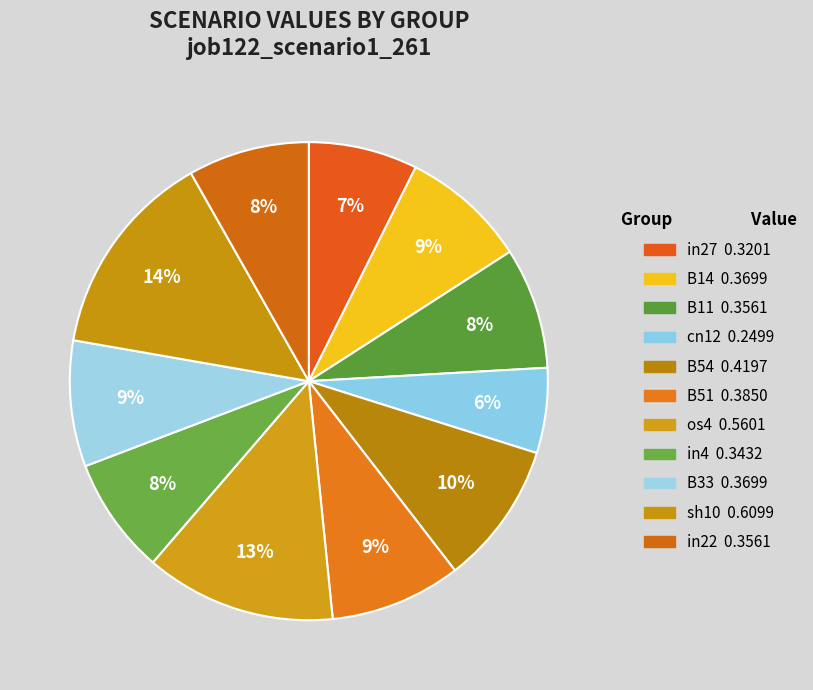

The B33 slice represents 9% of the pie. True or false?

True